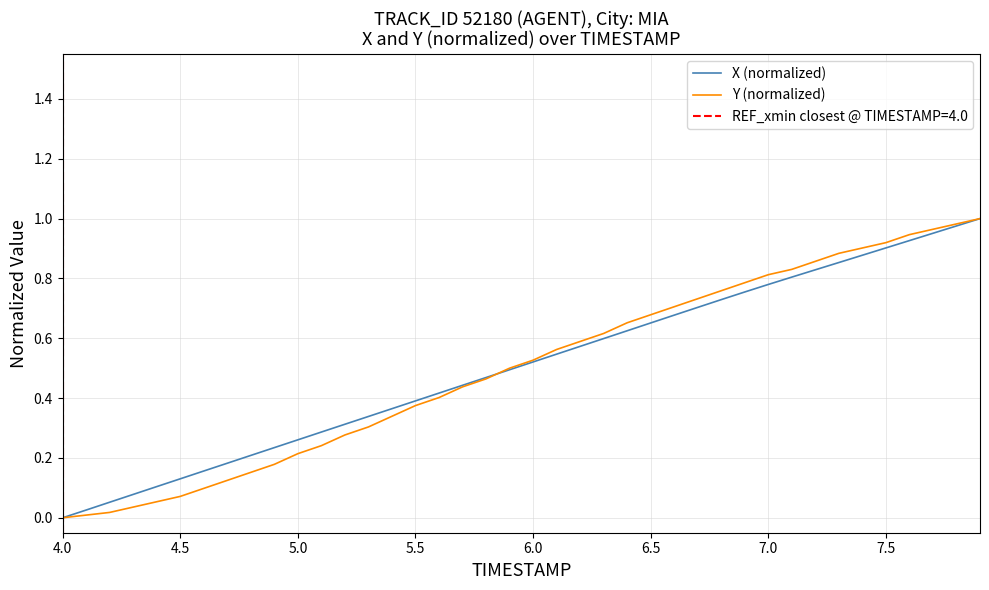

Is it true that X (normalized) equals 1.3 at 7.5?

False